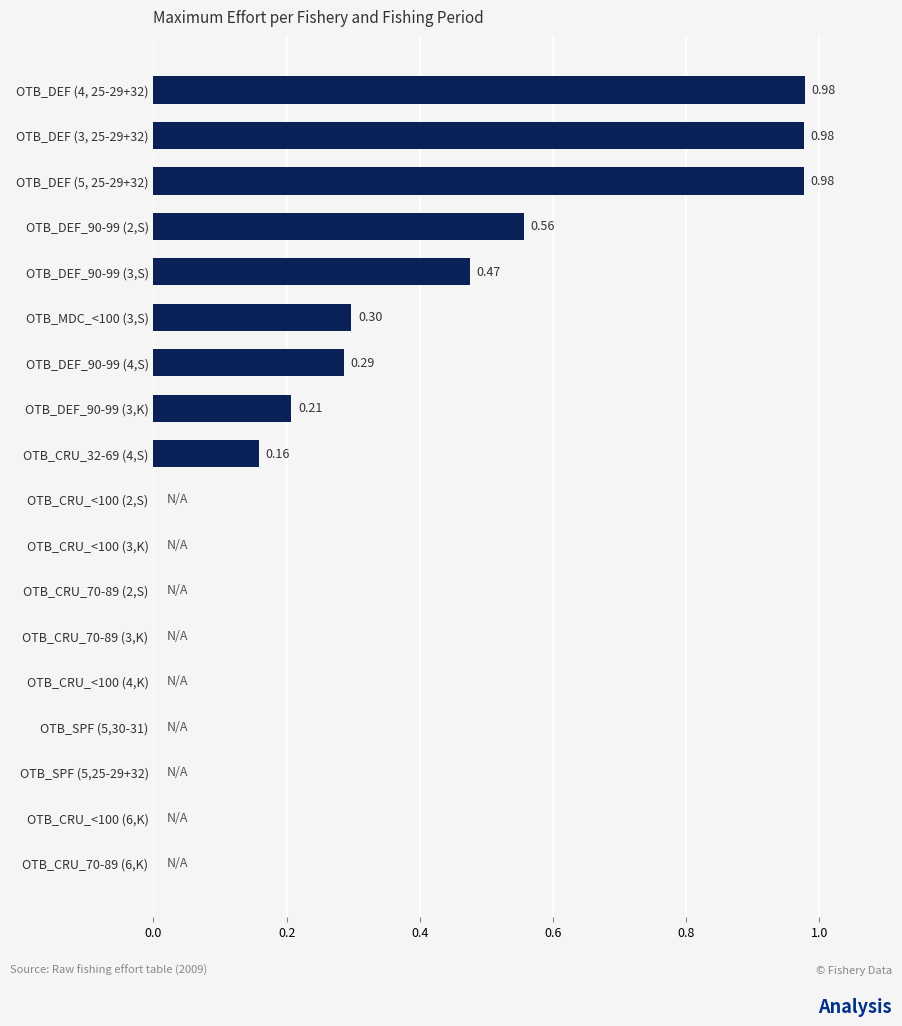

Which has a higher value, OTB_MDC_<100 (3,S) or OTB_DEF_90-99 (4,S)?

OTB_MDC_<100 (3,S)